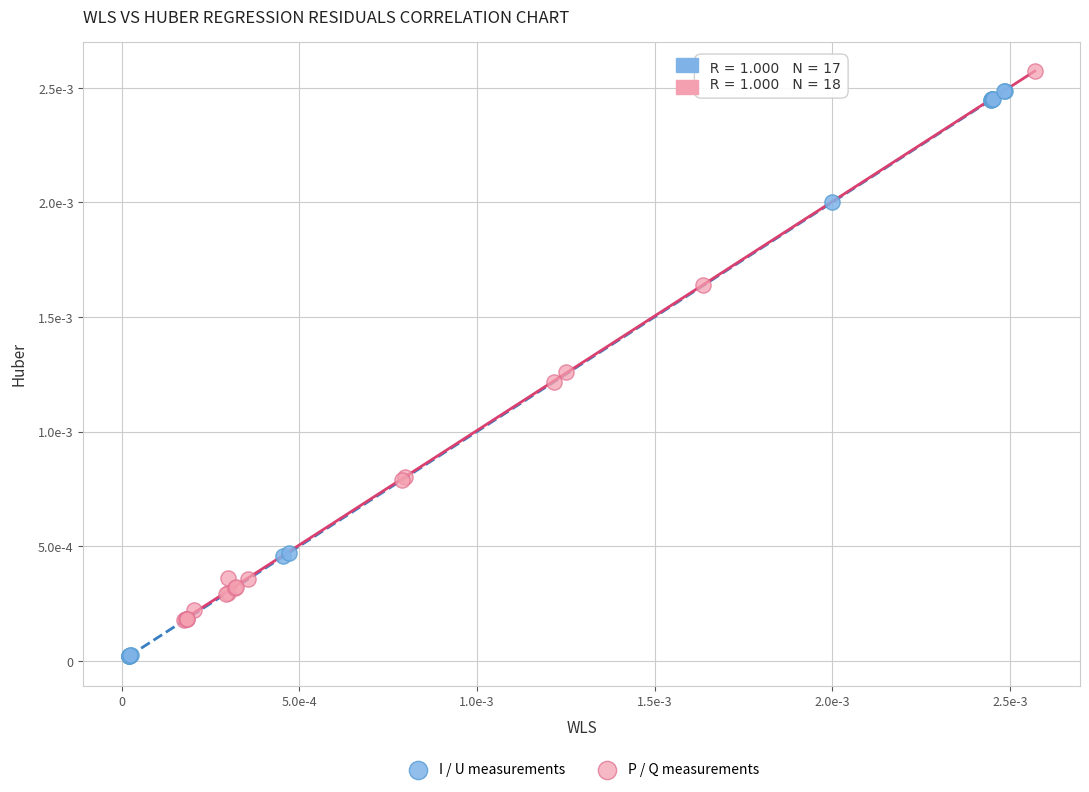

What are all the series names shown in the legend?

I / U measurements, P / Q measurements